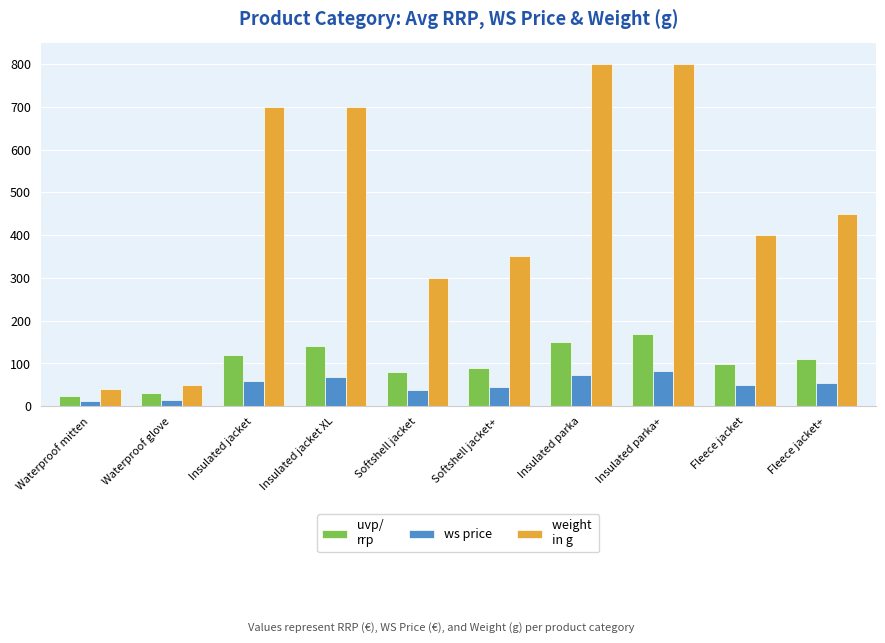

How many series are shown in this chart?

3